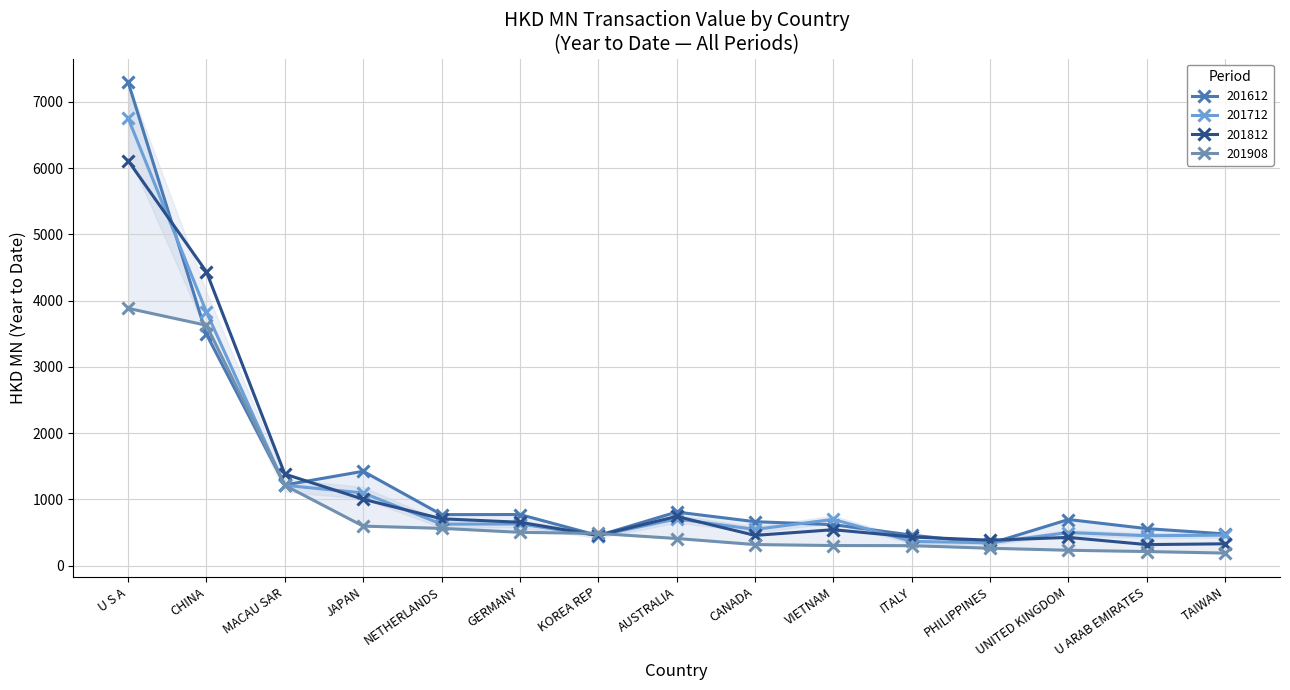

What are all the series names shown in the legend?

201612, 201712, 201812, 201908